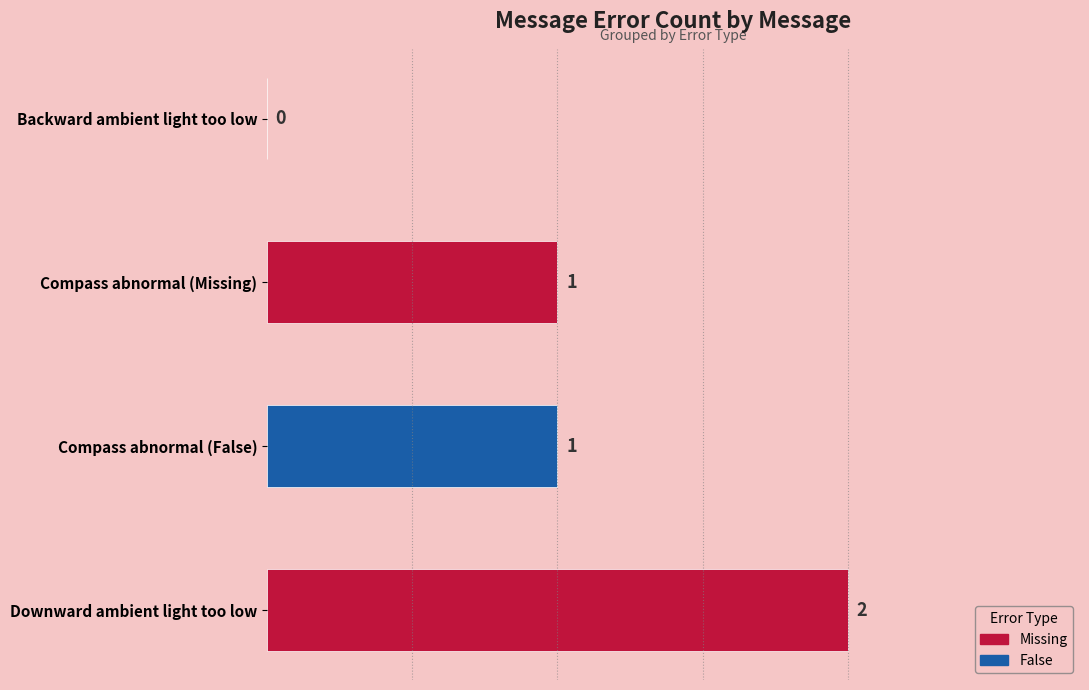

What is the value of the 2nd bar from the left?

1